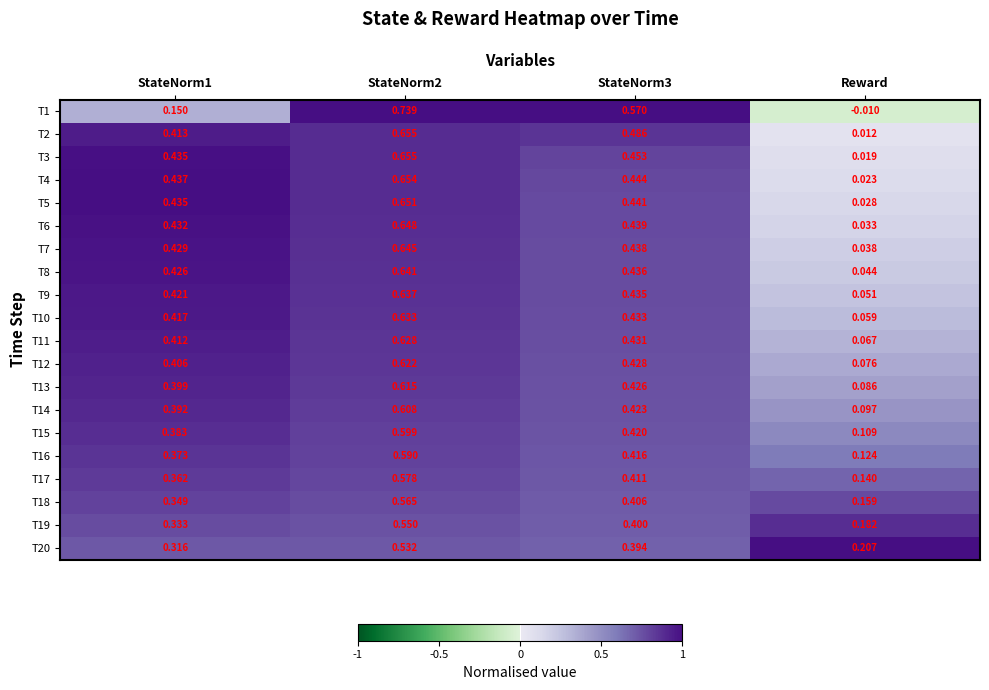

Which series has the largest range (max minus min)?

T1